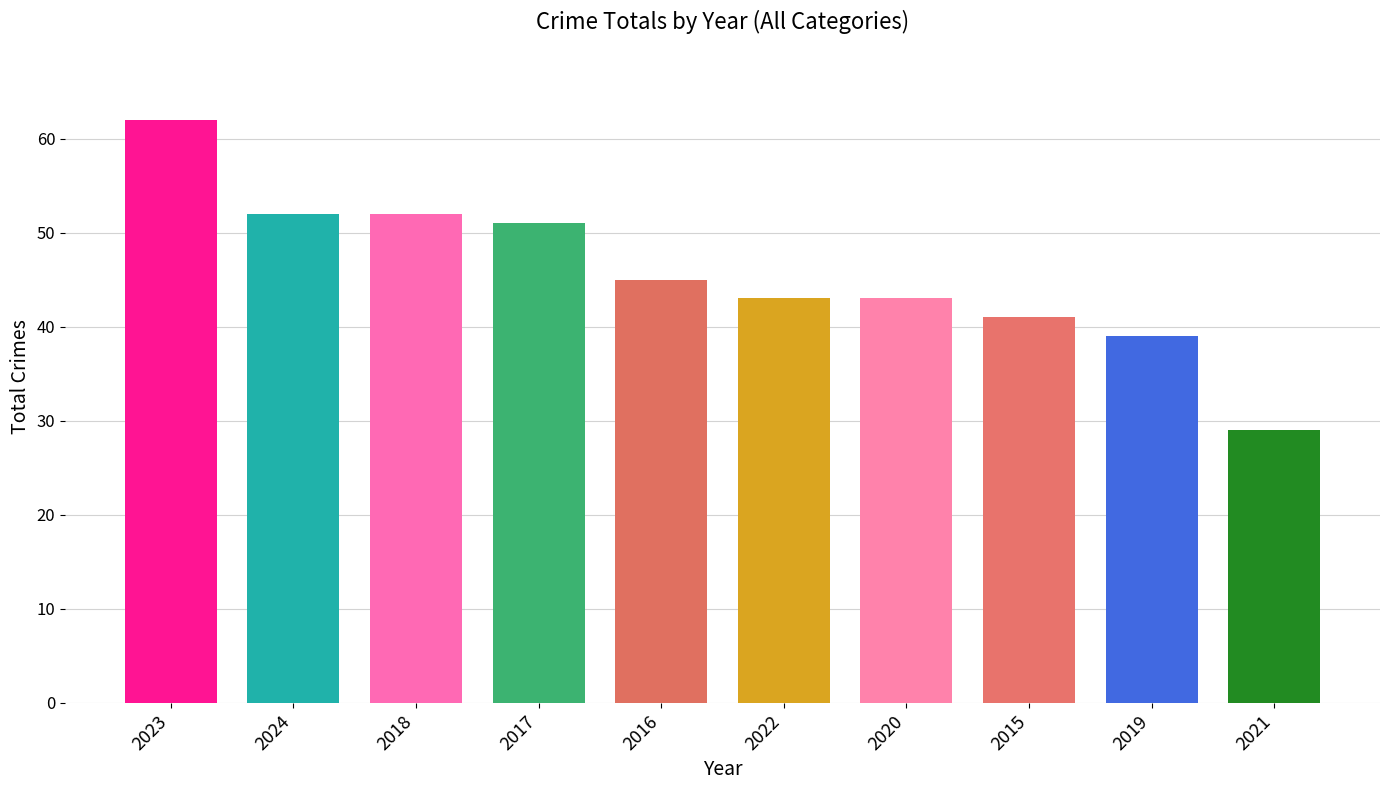

How many bars are there in total?

10